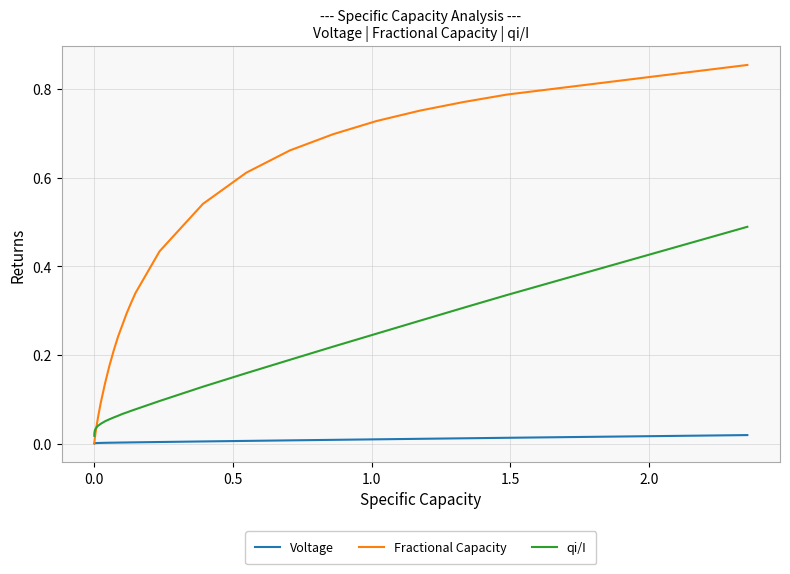

Which series has the largest total across all categories?

Fractional Capacity